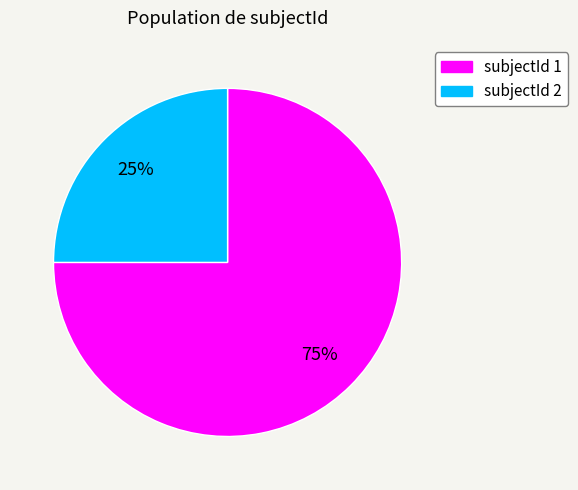

Is the sum of subjectId 1 and subjectId 2 greater than half?

Yes